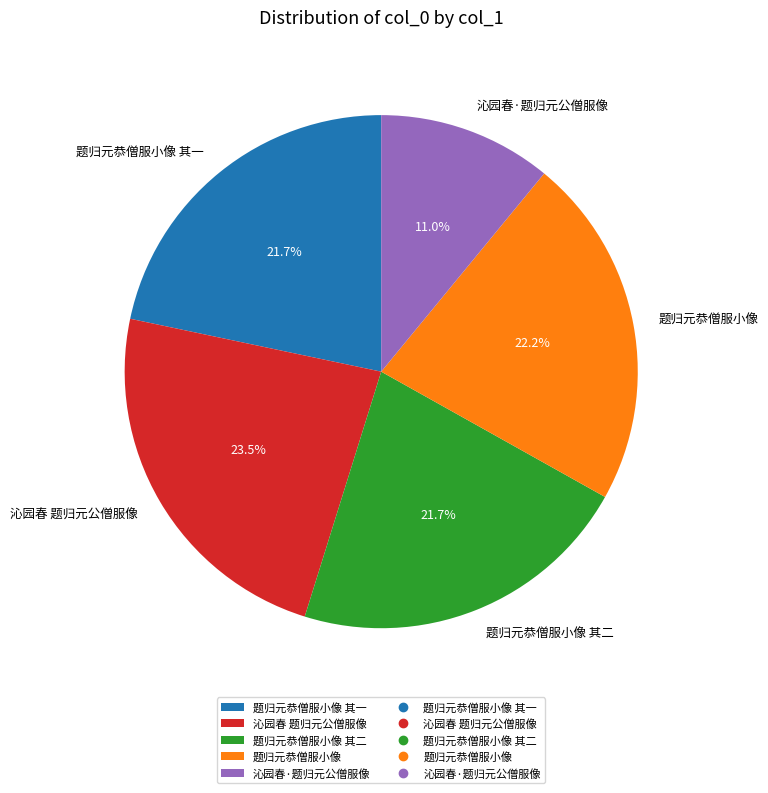

Is there any slice that represents more than half of the pie?

No